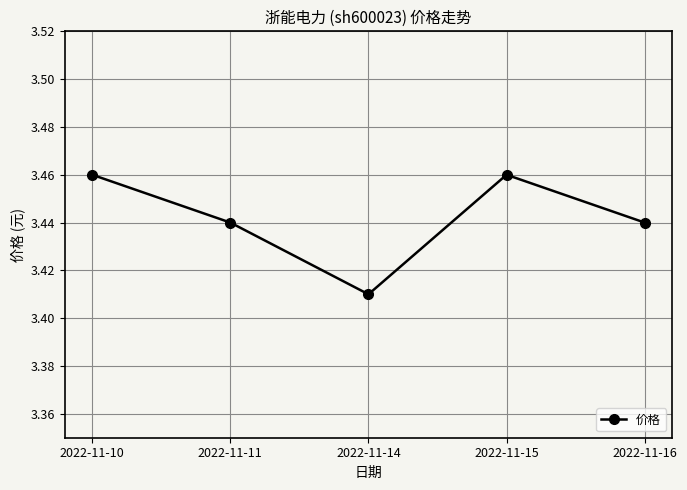

Approximately how many times larger is the value at 2022-11-10 compared to 2022-11-15?

1.0